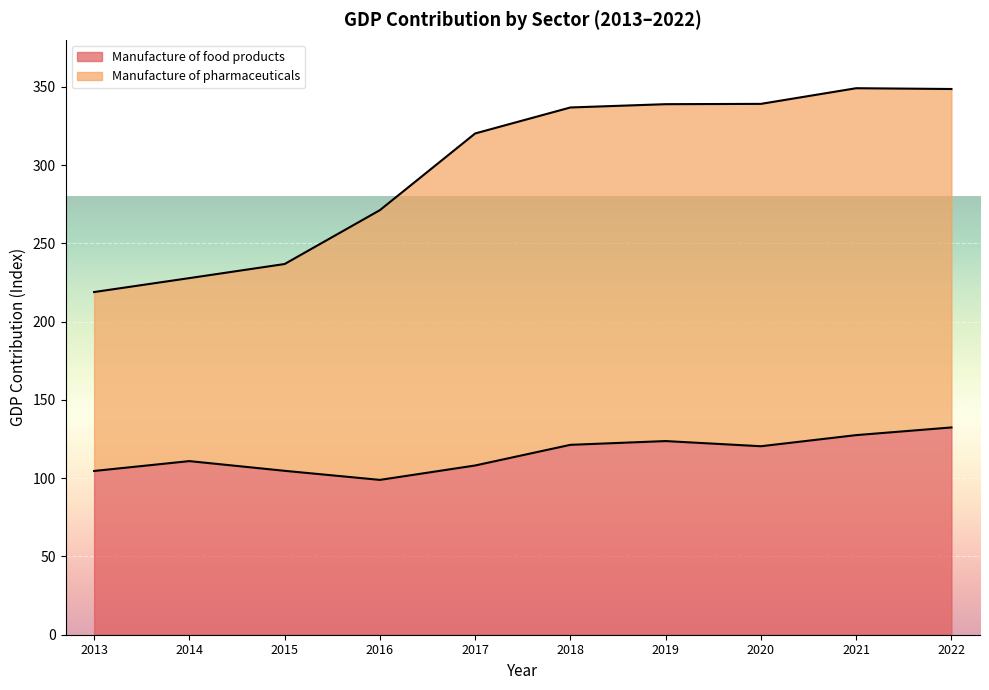

How many data points in Manufacture of pharmaceuticals are above 336?

5